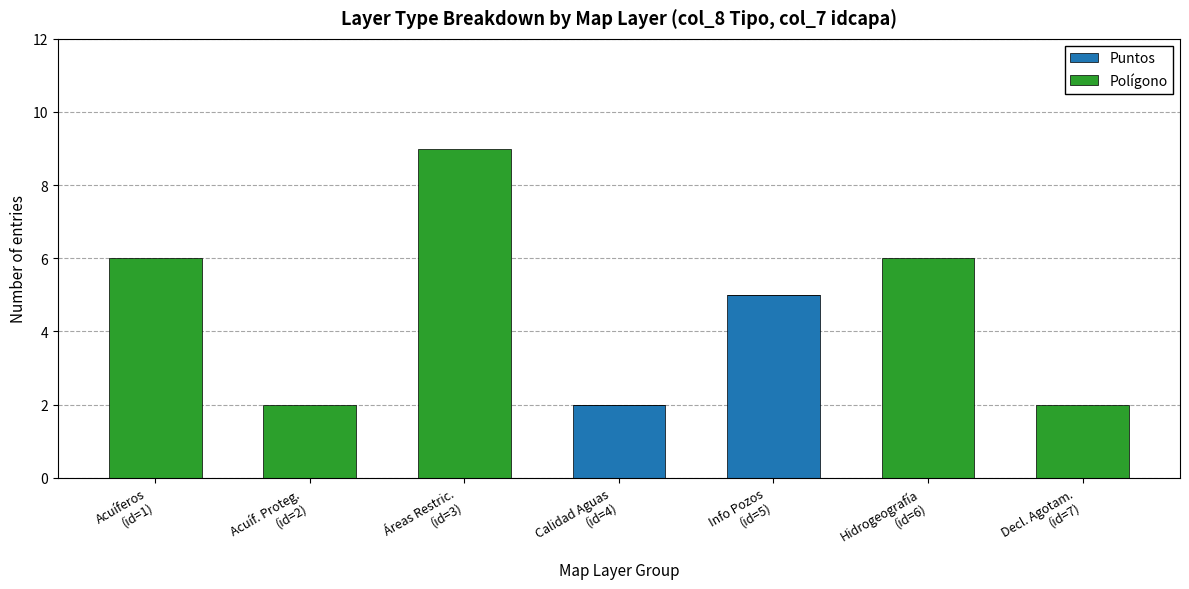

What is the highest value of the Puntos series?

5